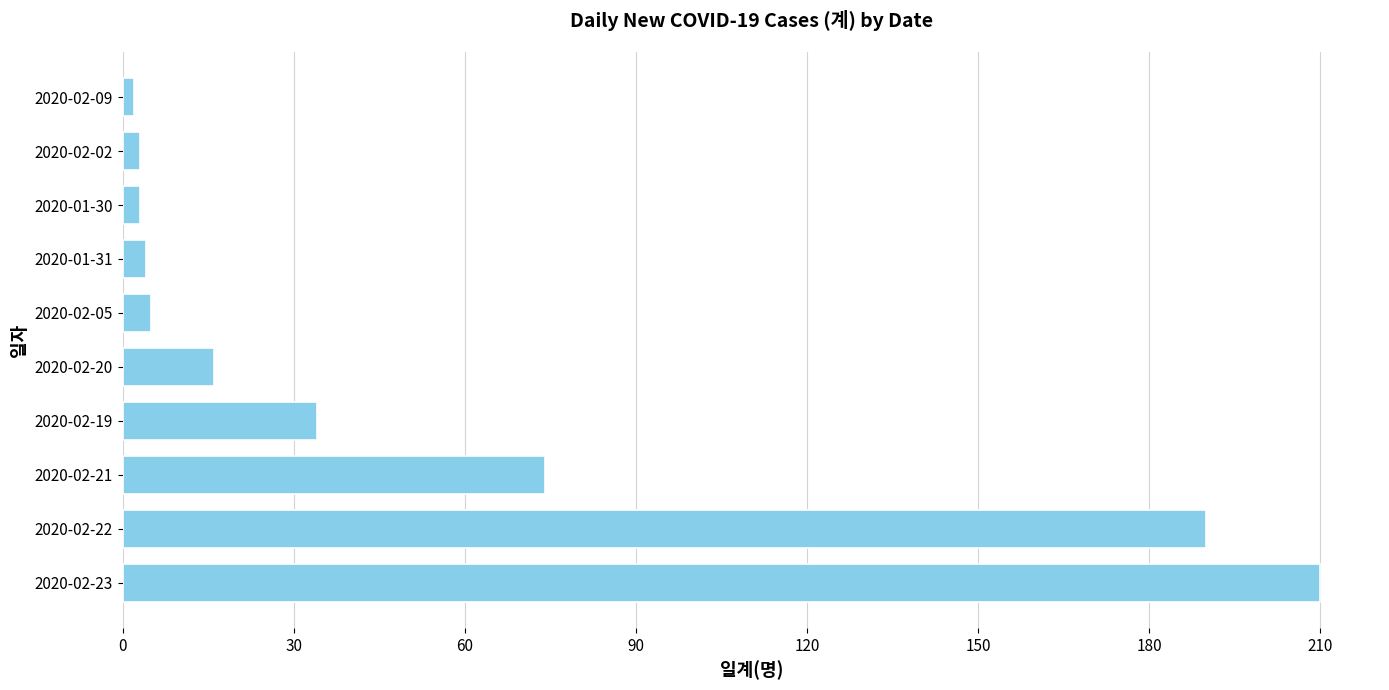

Reading bottom to top, list all the values displayed in this chart.

2020-02-23=210	2020-02-22=190	2020-02-21=74	2020-02-19=34	2020-02-20=16	2020-02-05=5	2020-01-31=4	2020-01-30=3	2020-02-02=3	2020-02-09=2